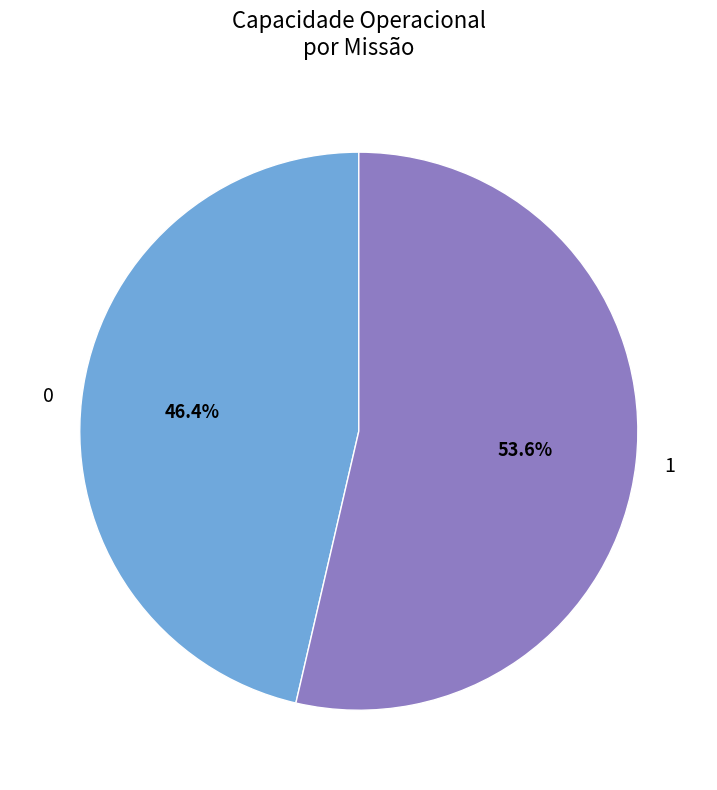

To the nearest percent, what is the average slice percentage?

50%